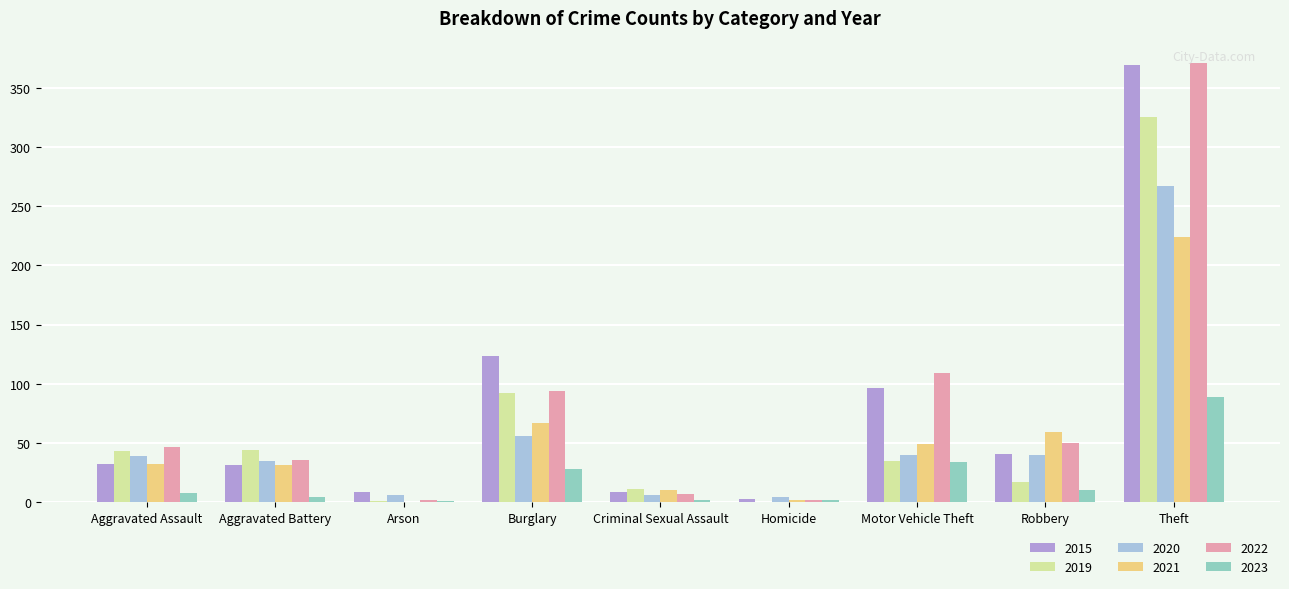

At which category is the sum across all series the highest?

Theft